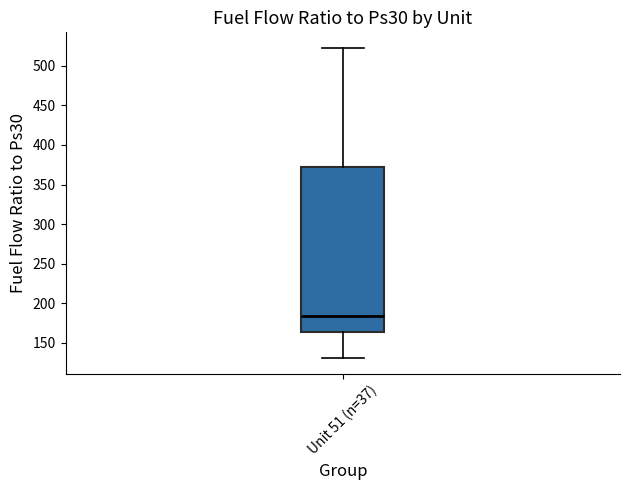

Where does the upper whisker of the box for Unit 51 (n=37) end on the y-axis? The values are not printed on the chart, so give them approximately, as read against the axis.

525